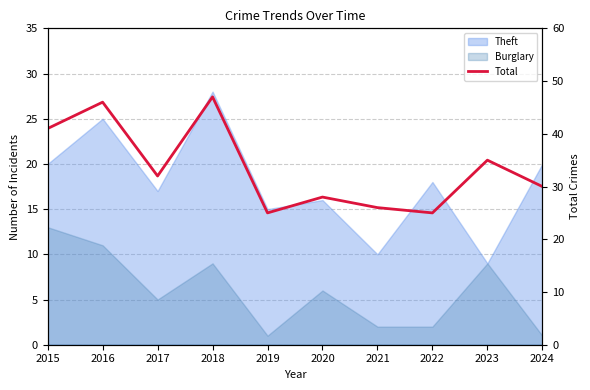

Reading left to right, extract all data points from this chart.

2015=41	2016=46	2017=32	2018=47	2019=25	2020=28	2021=26	2022=25	2023=35	2024=30